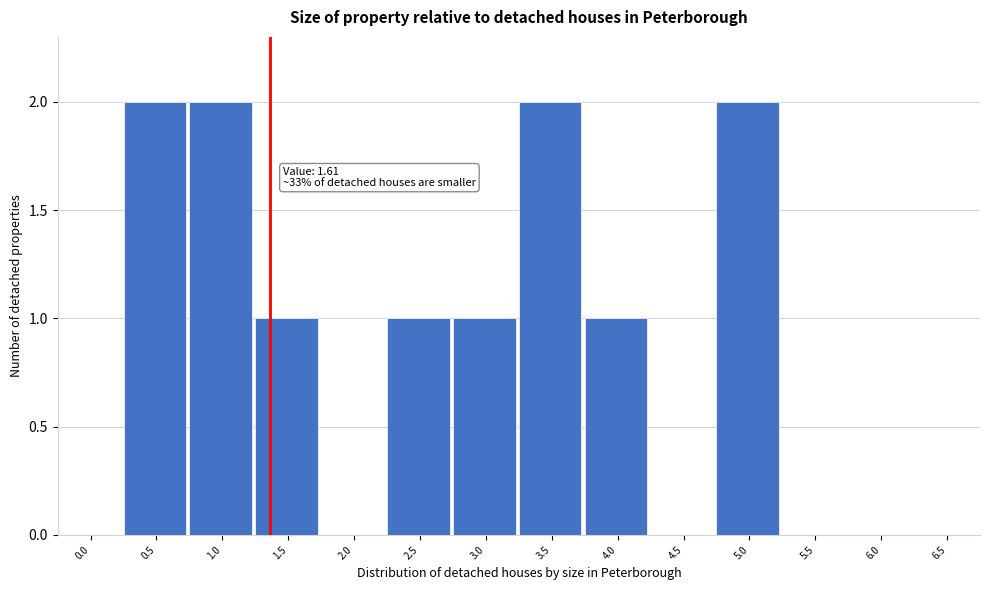

Reading right to left, list all the values displayed in this chart.

6.5=0	6.0=0	5.5=0	5.0=2	4.5=0	4.0=1	3.5=2	3.0=1	2.5=1	2.0=0	1.5=1	1.0=2	0.5=2	0.0=0